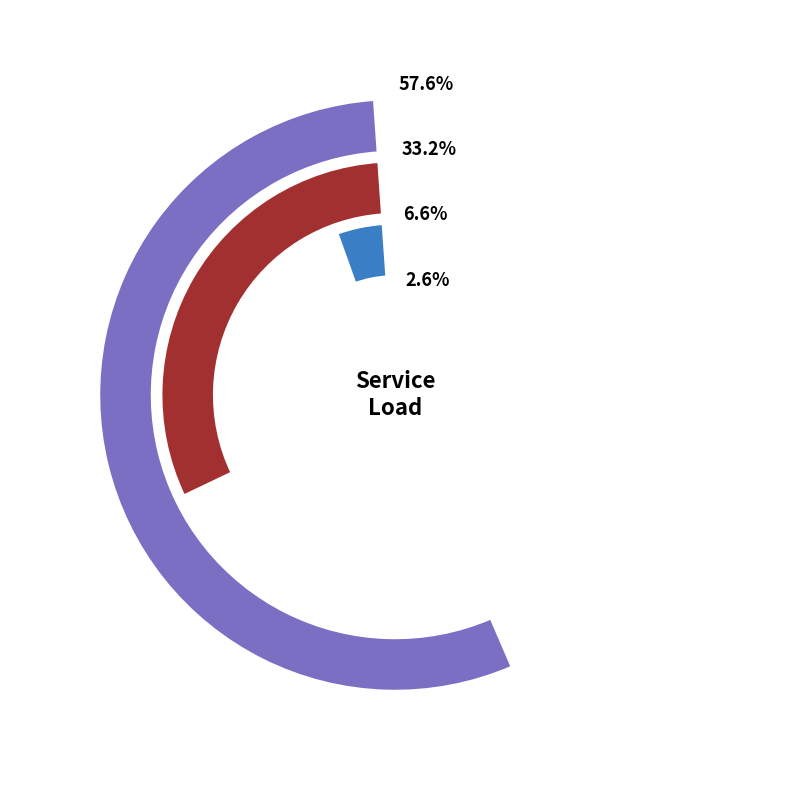

Approximately how many times larger is the value at 2 compared to 6?

0.1